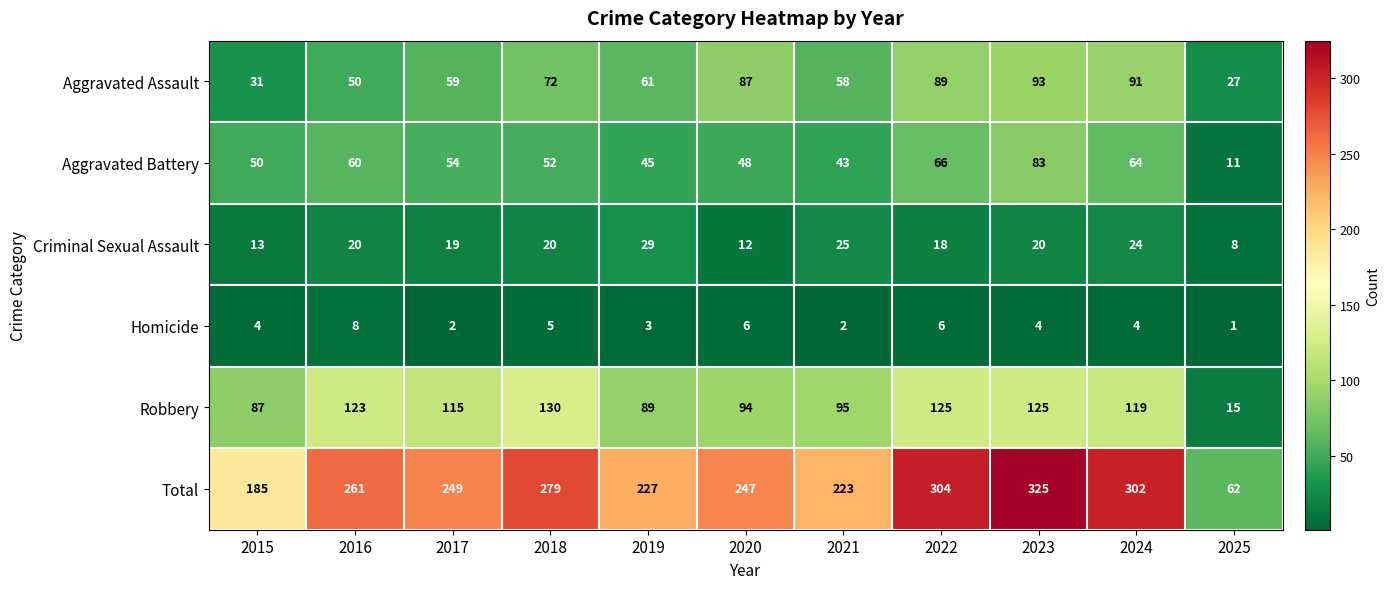

What is the difference between the maximum and minimum values in the Robbery series?

115